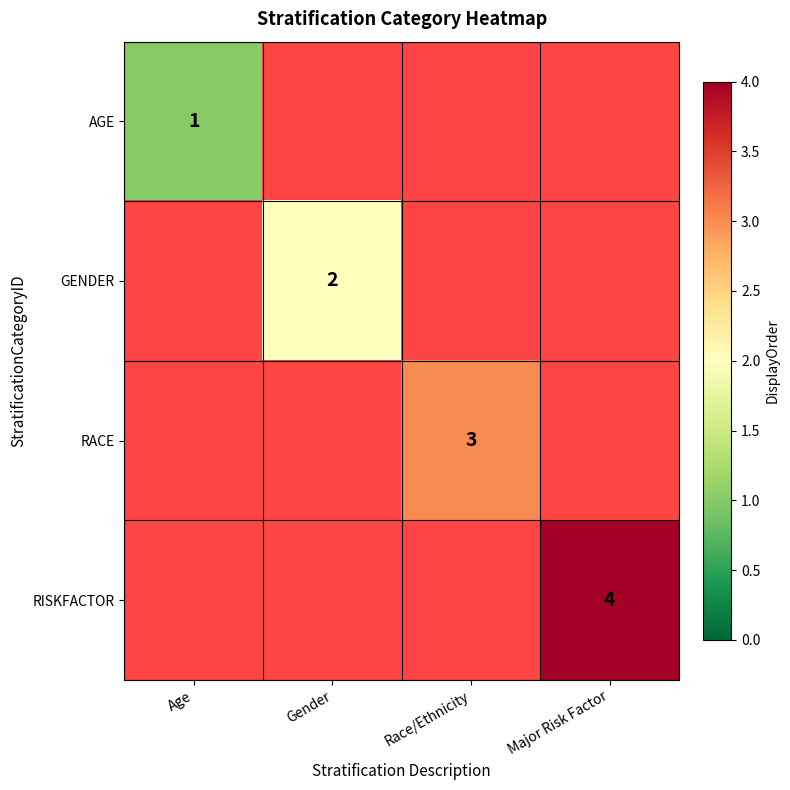

Is it true that RISKFACTOR equals 4 at Major Risk Factor?

True